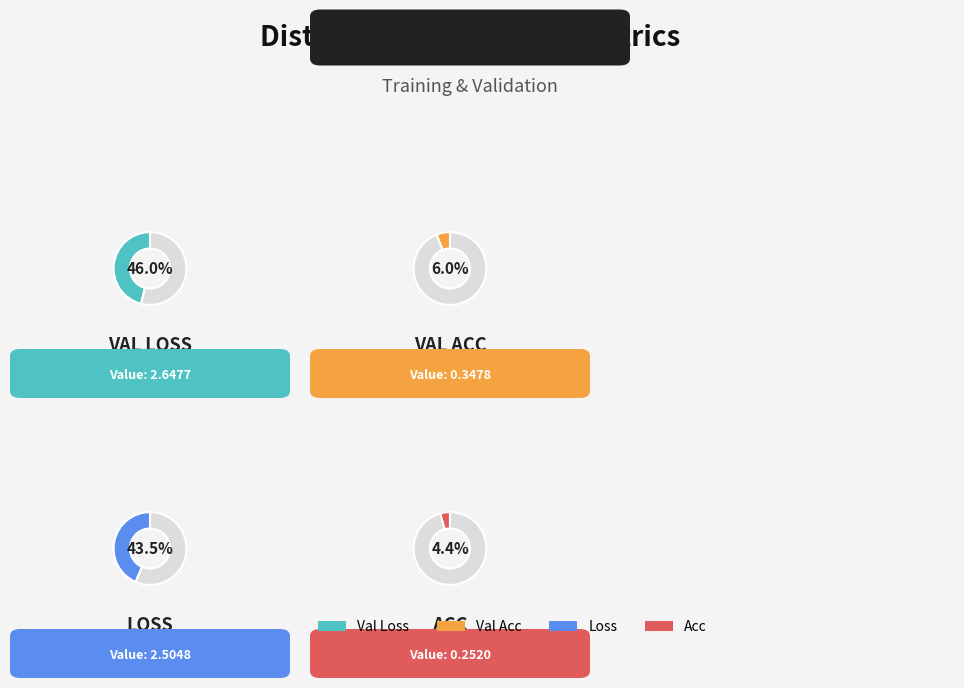

Is it true that val_loss is 46% of the pie?

True